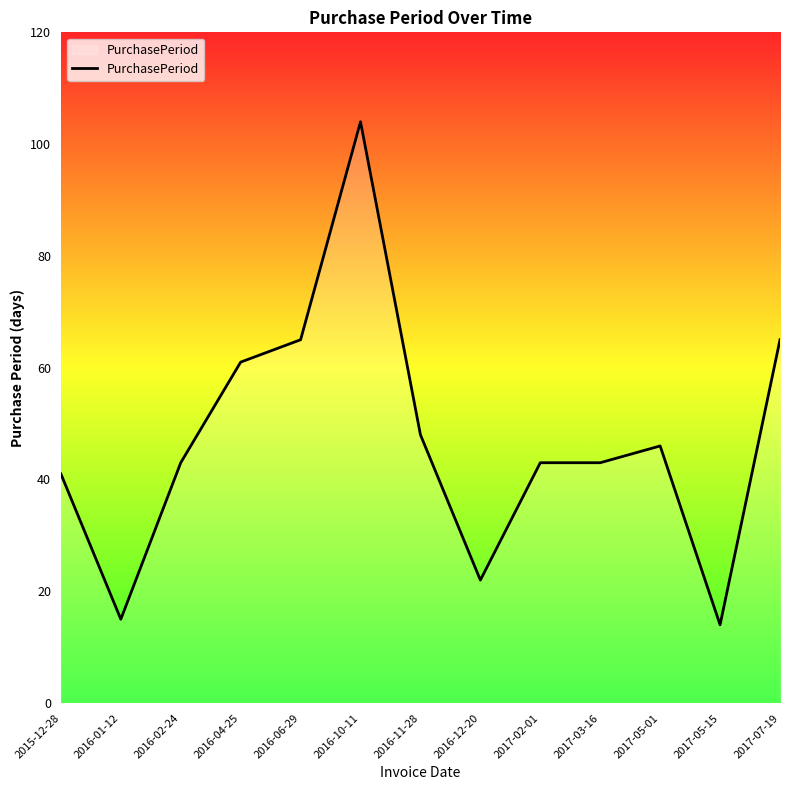

What position from the left is 2016-04-25?

4